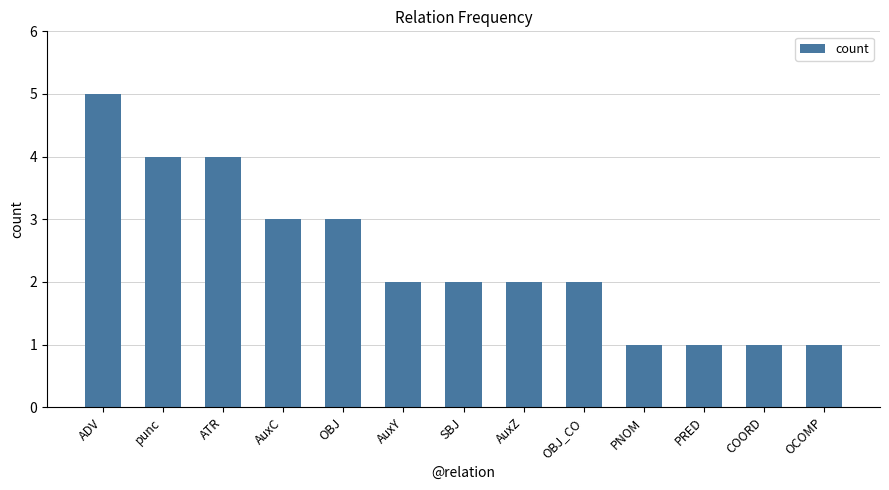

Where does the data first go above 2?

ADV